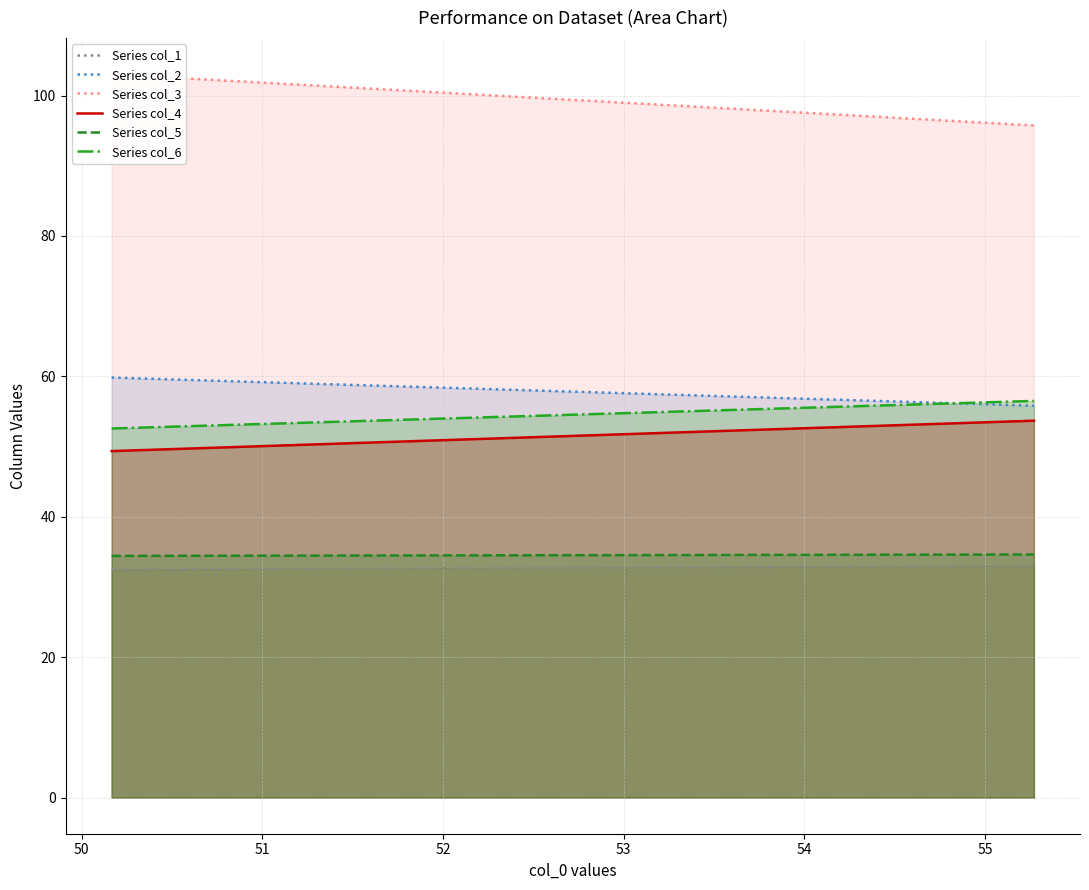

What is the difference between the second highest and second lowest values in the Series col_4 series?

3.9